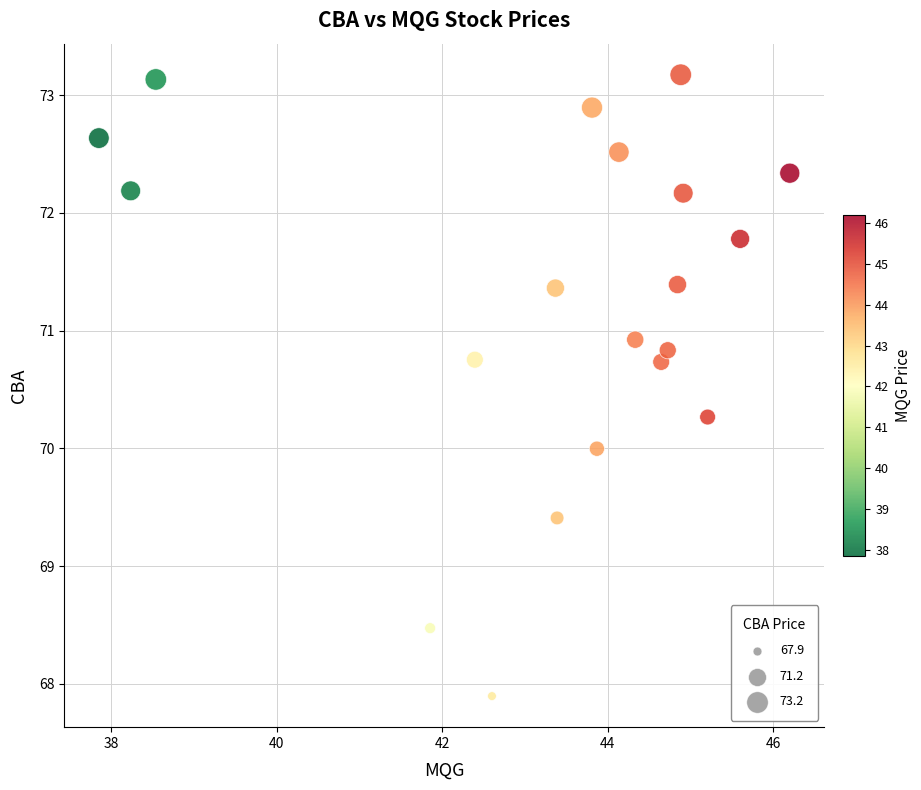

What is the range of X values (max minus min)?

8.3